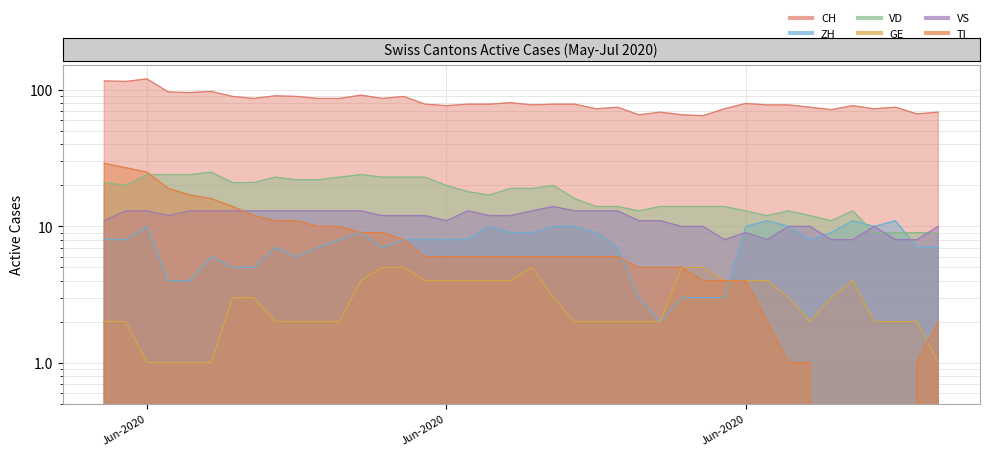

How many positive values does the TI series have?

36